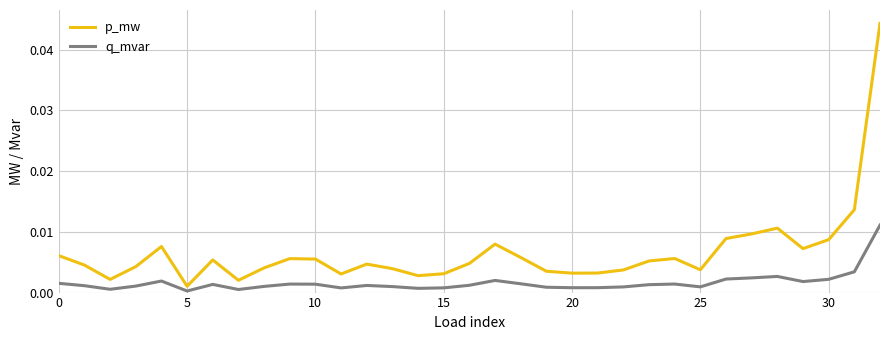

List the series in order of their overall mean, highest first.

p_mw, q_mvar